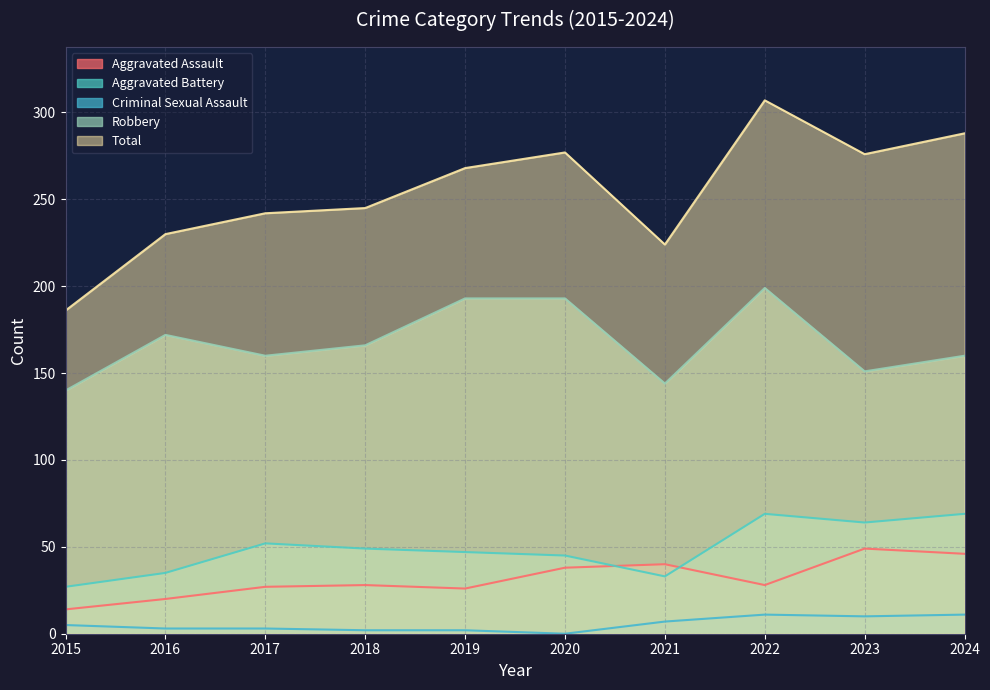

Reading right to left, transcribe all the data shown in this chart.

Aggravated Assault: 46	49	28	40	38	26	28	27	20	14
Aggravated Battery: 69	64	69	33	45	47	49	52	35	27
Criminal Sexual Assault: 11	10	11	7	0	2	2	3	3	5
Robbery: 160	151	199	144	193	193	166	160	172	140
Total: 288	276	307	224	277	268	245	242	230	186